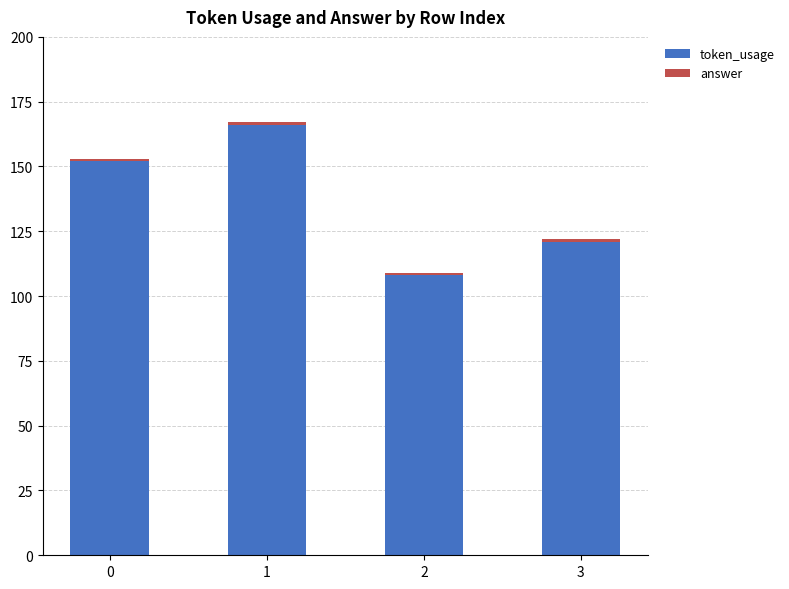

Count the number of data series in this chart.

2